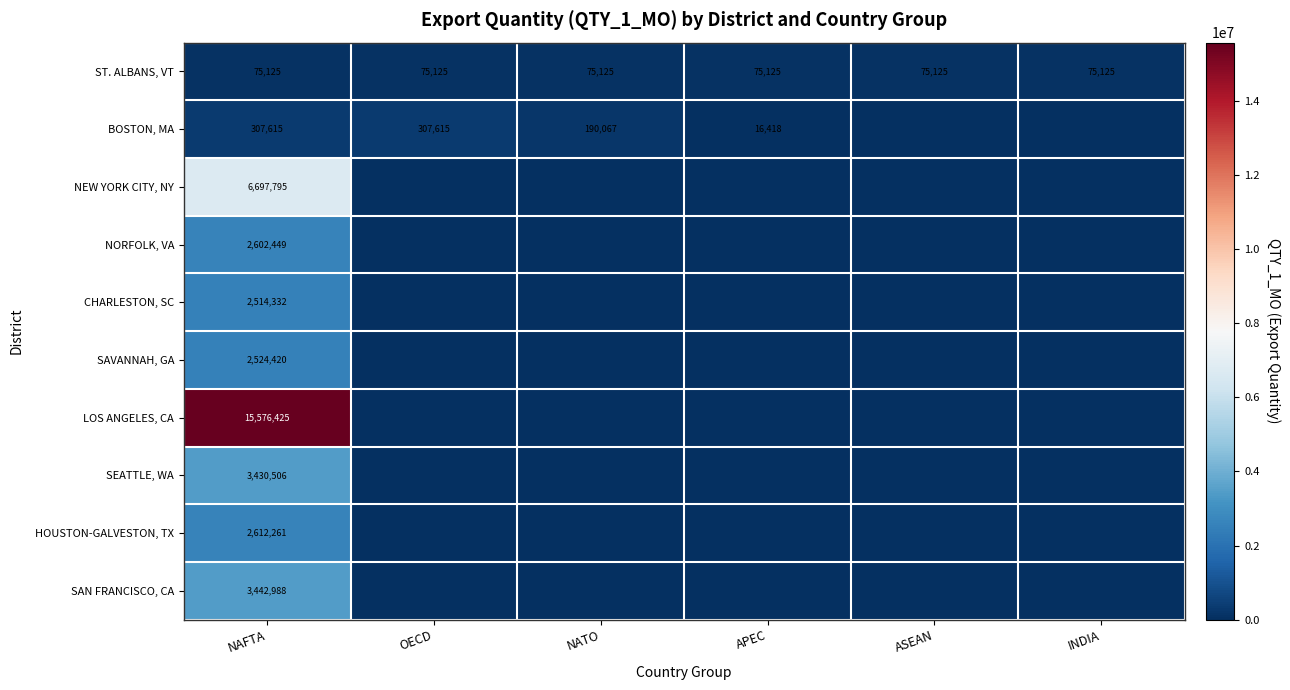

Which category has the highest value across all series?

NAFTA